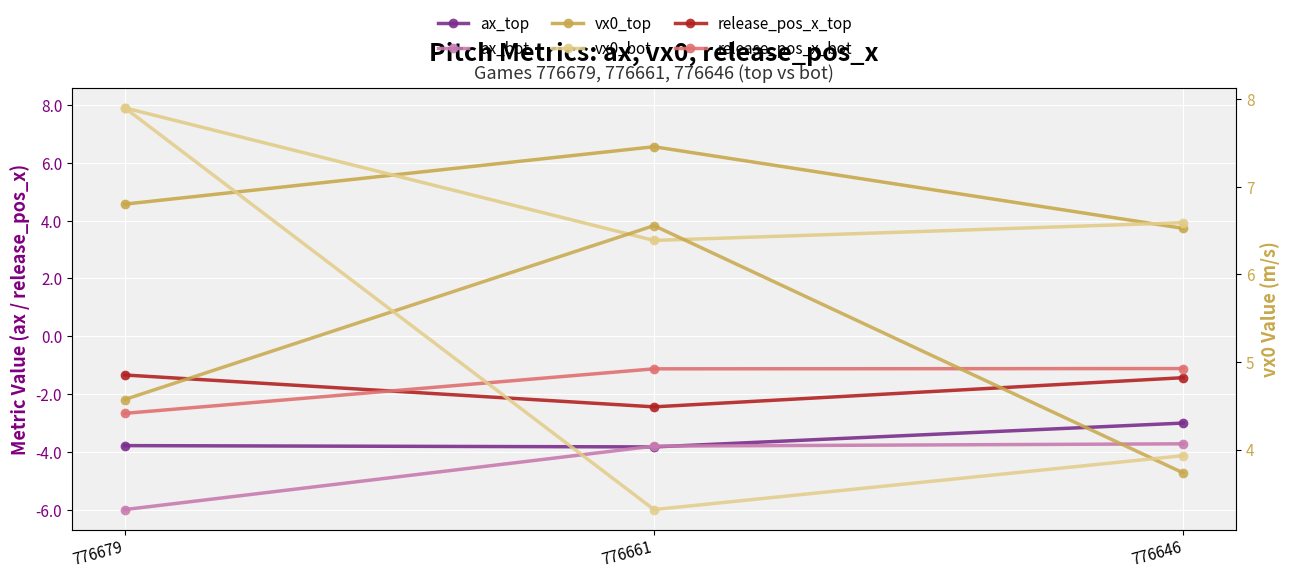

What is the difference between the release_pos_x_top values at 776646 and 776661?

1.0